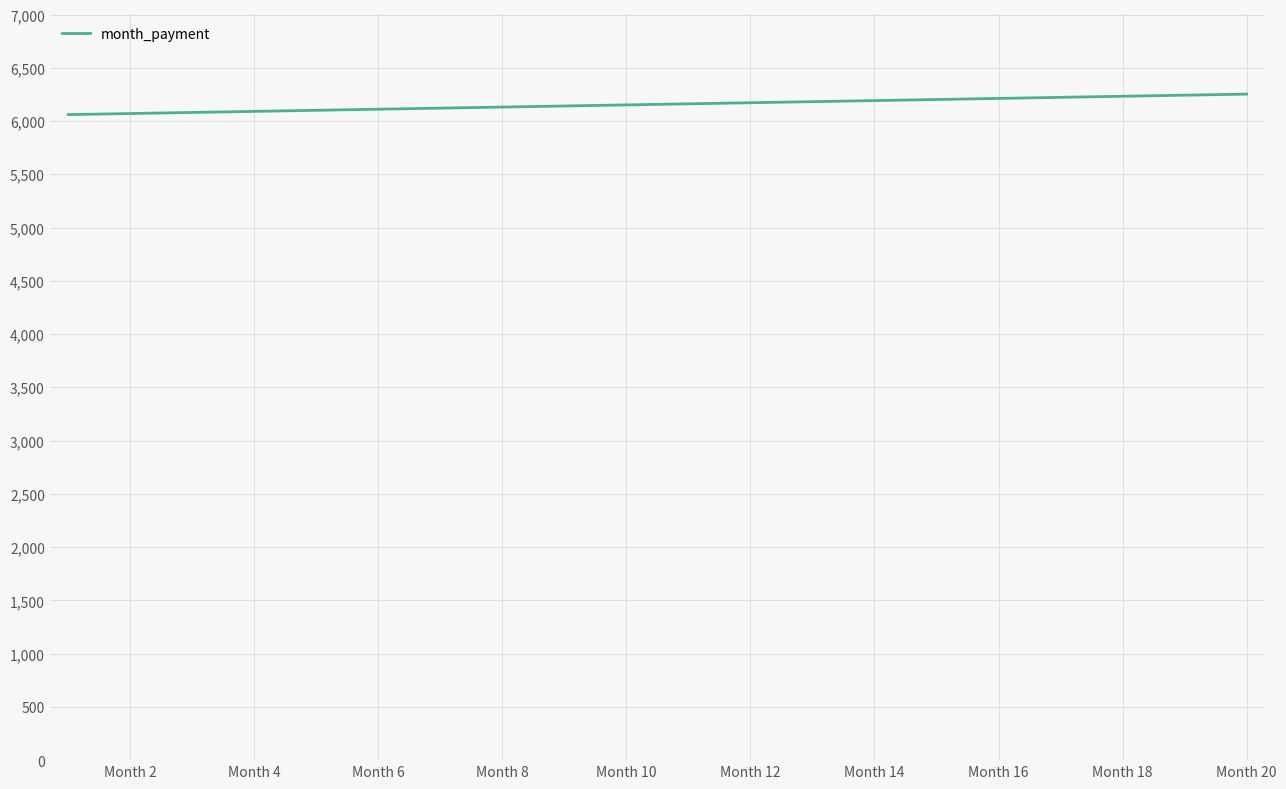

What is the greatest value displayed?

6253.3